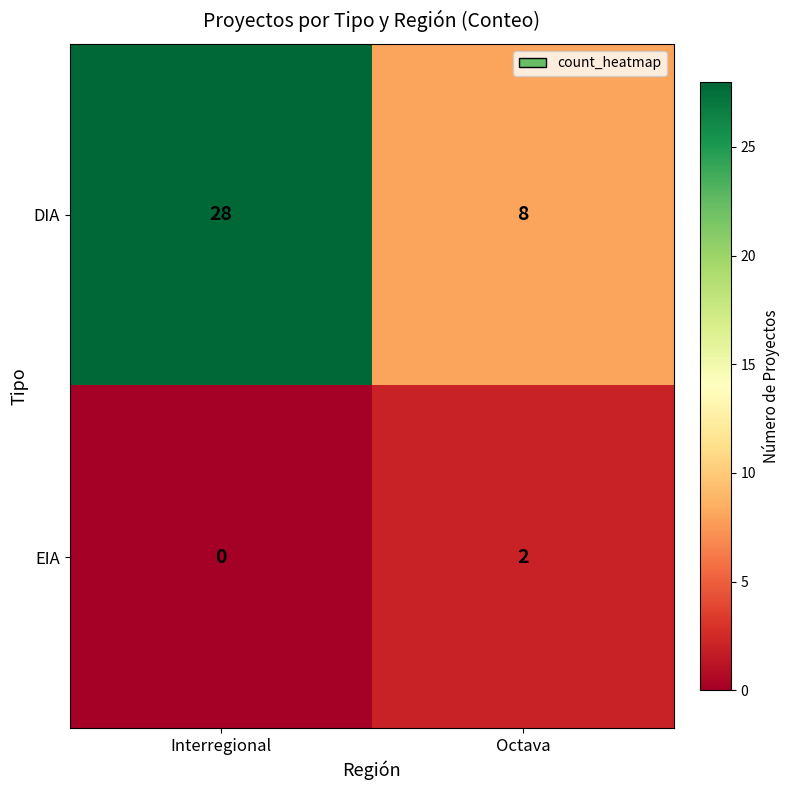

How many distinct data groups are displayed?

2